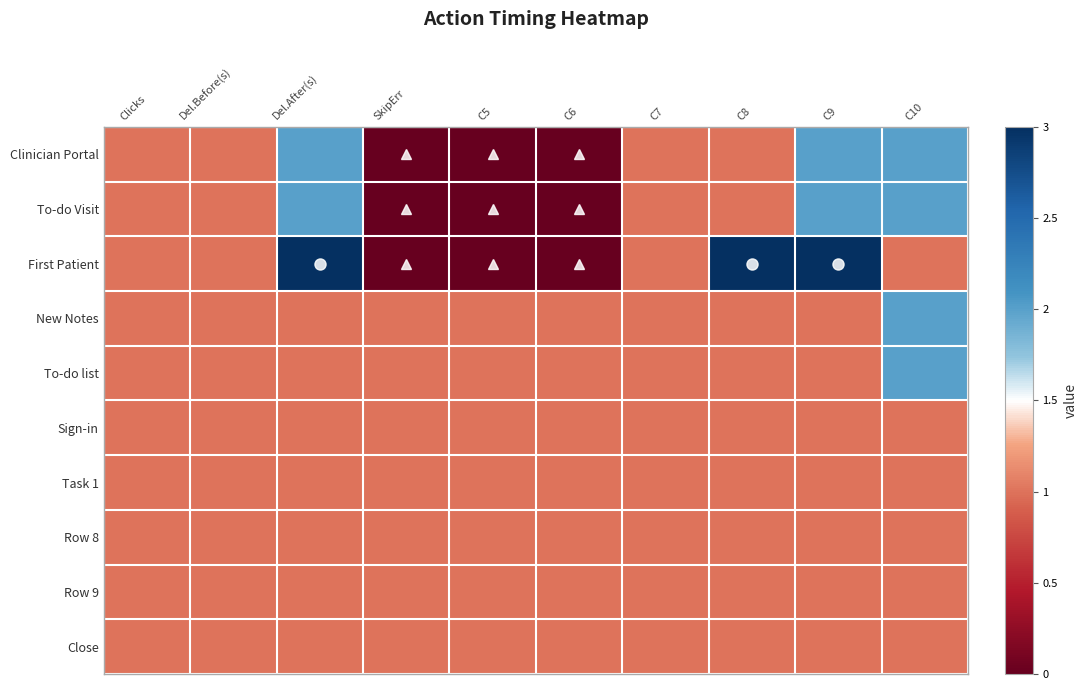

Rank the series by their maximum value, from highest to lowest.

First Patient, Clinician Portal, To-do Visit, New Notes, To-do list, Sign-in, Task 1, Row 8, Row 9, Close